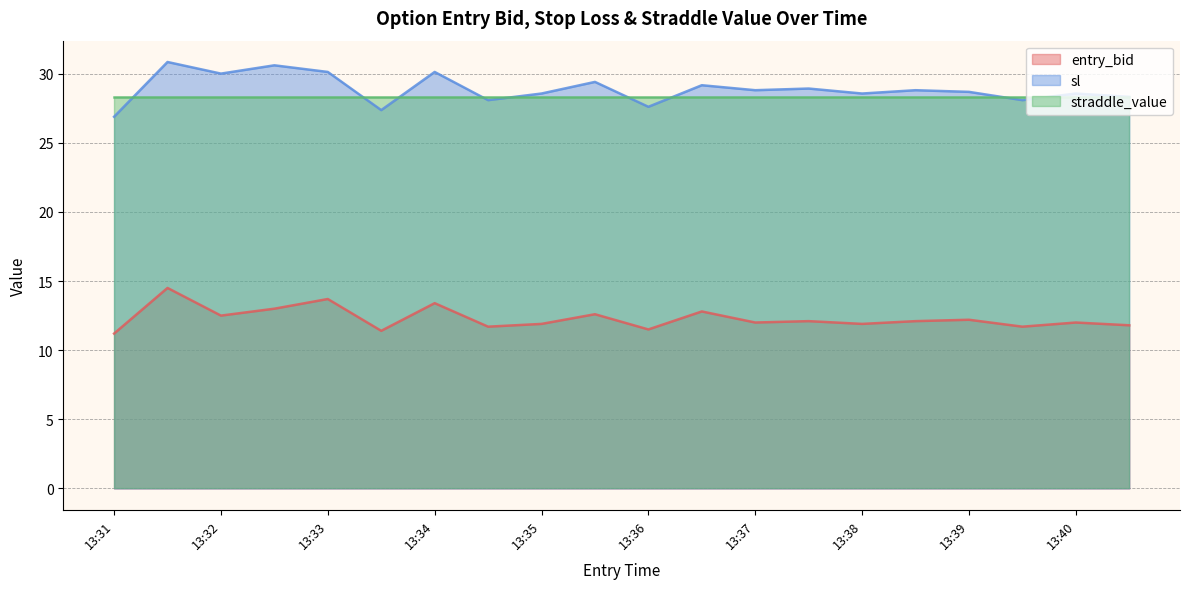

What is the value of the entry_bid point at the 20th from the left?

12.0